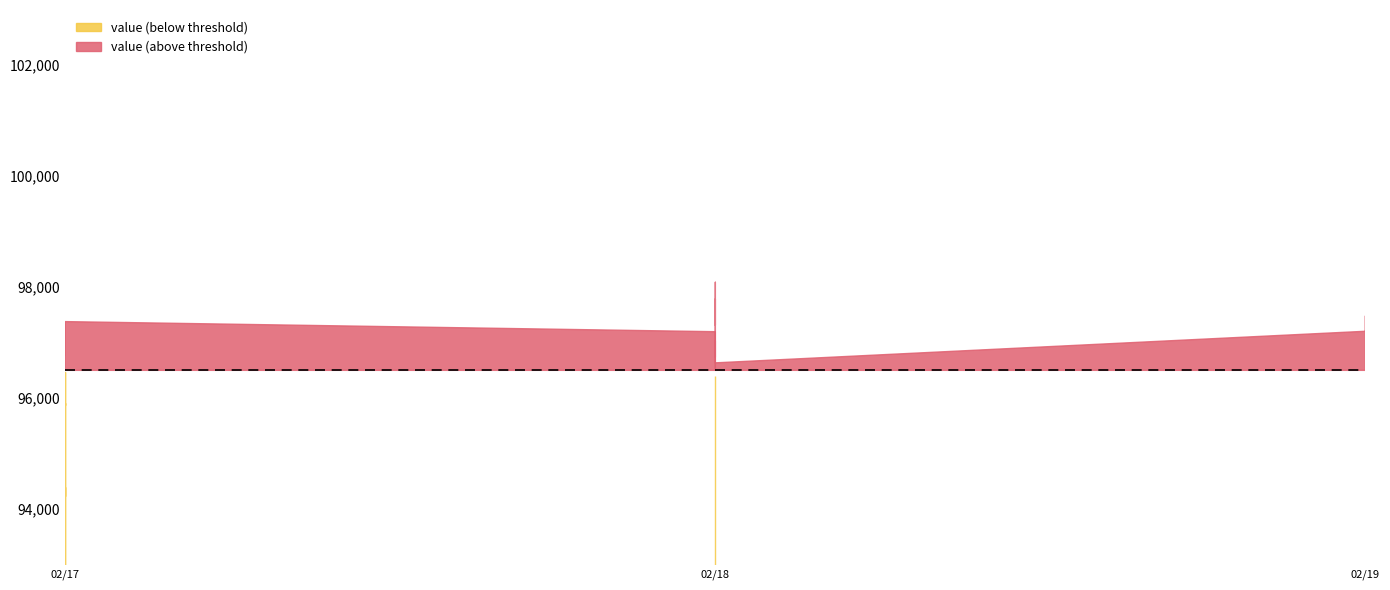

How many points are higher than both their immediate neighbors (excluding endpoints)?

7